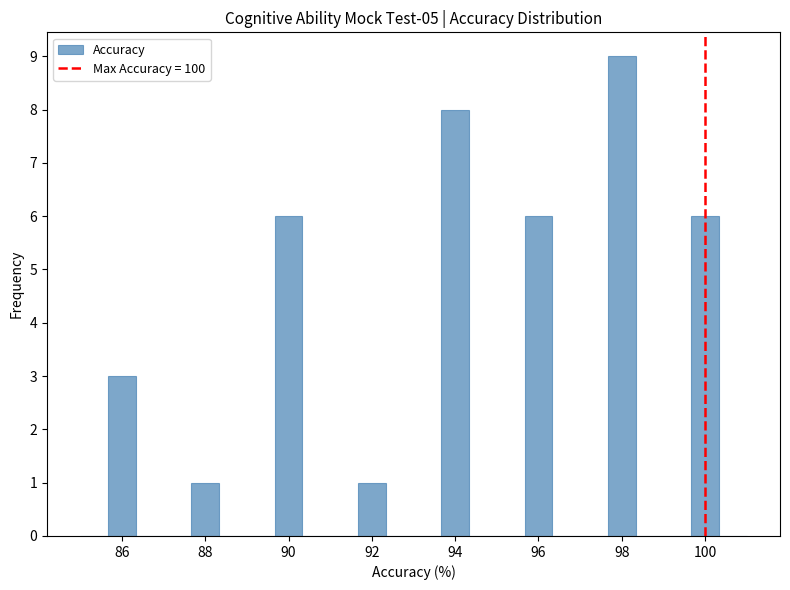

Read against the x-axis, roughly where is the centre of the tallest bar?

98.0